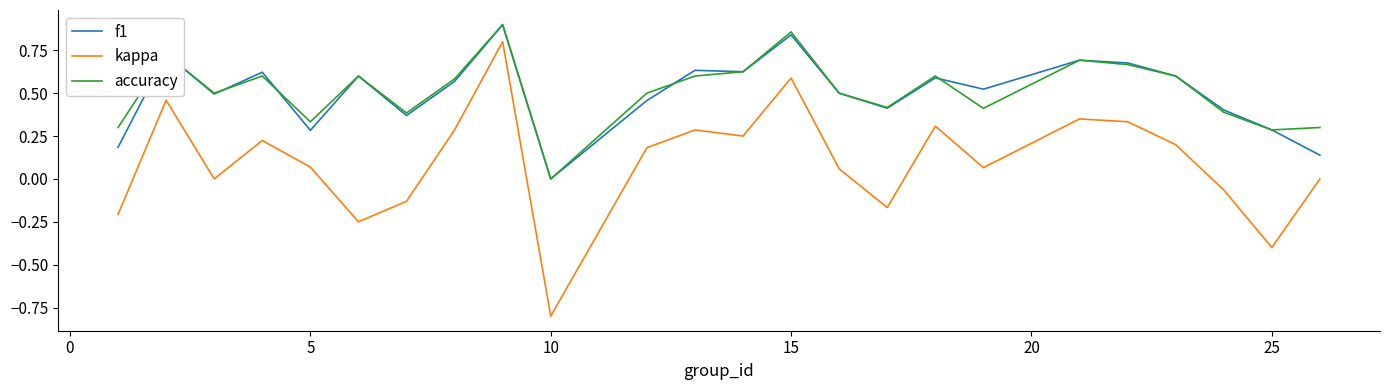

What is the minimum value for kappa?

-0.8